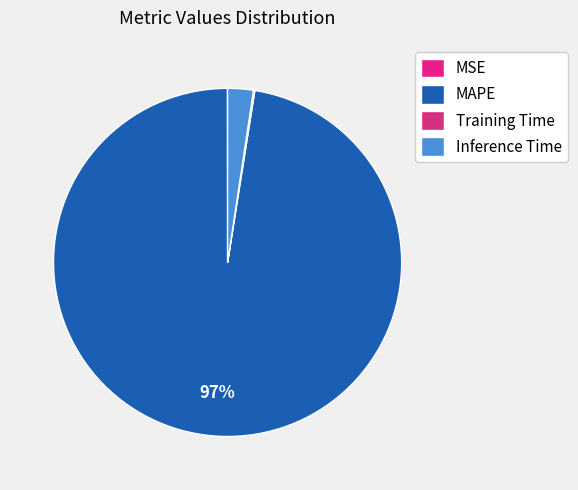

Is MAPE the majority of the pie?

Yes